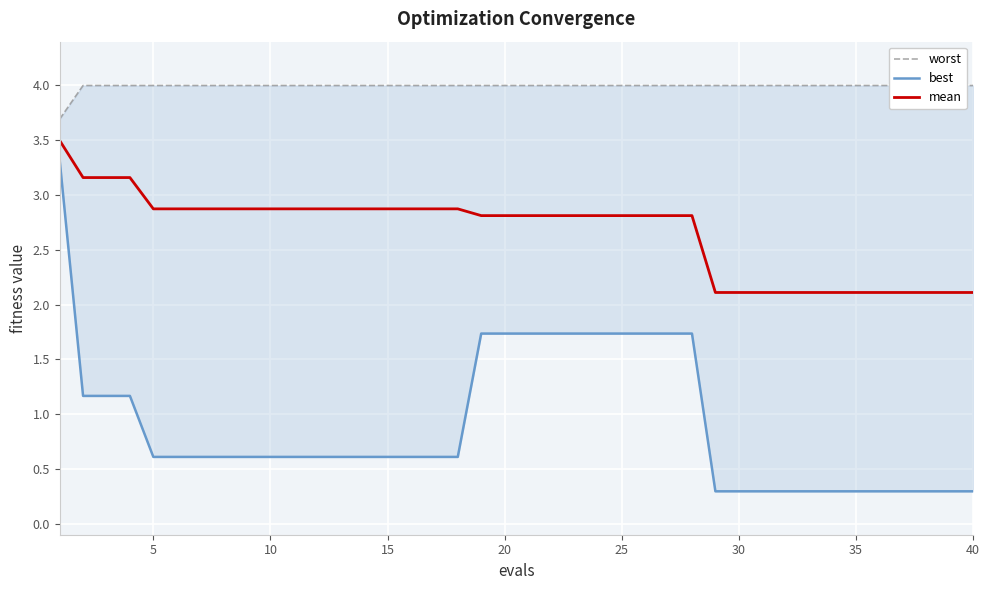

True or false: worst and mean intersect in this chart.

False